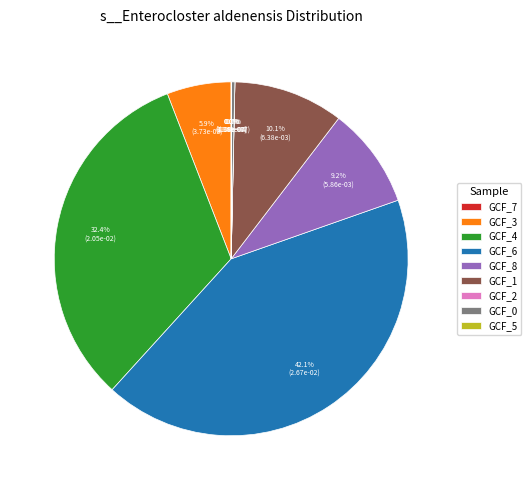

Does GCF_8 represent more than half of the total?

No